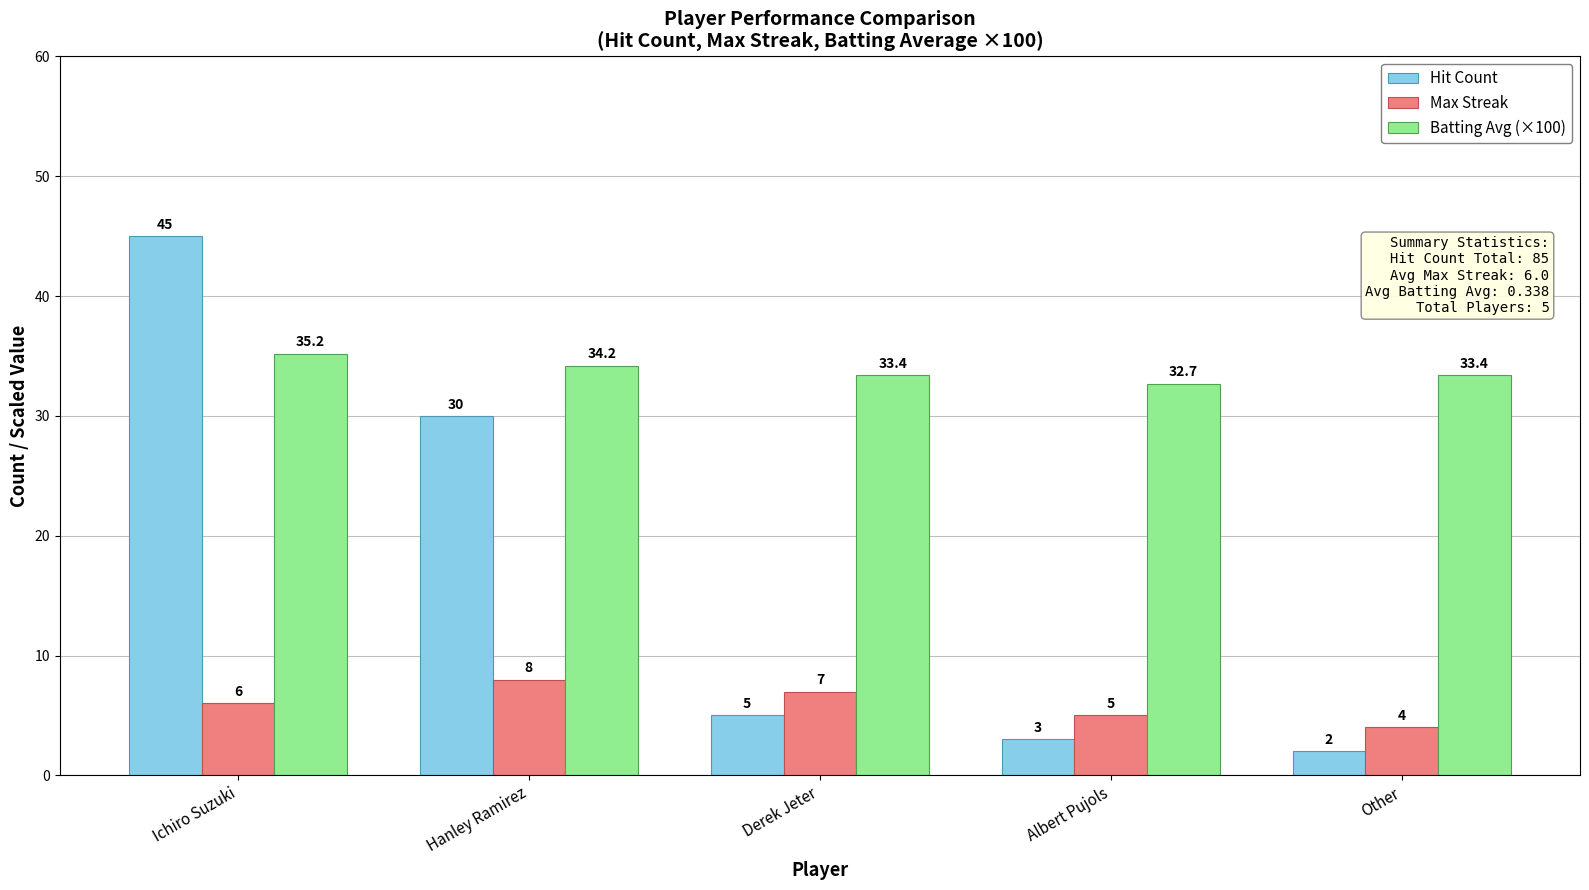

How many bars are there in each group?

3